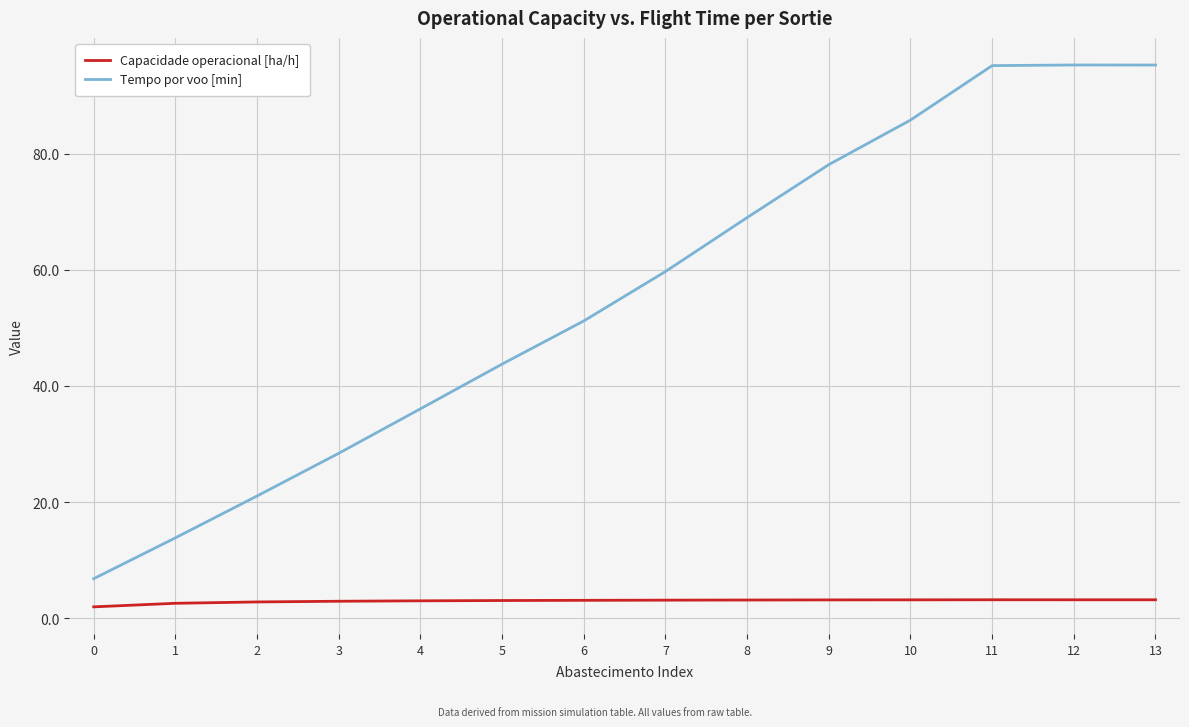

True or false: Tempo por voo [min] has more than 2 points higher than both neighbors.

False